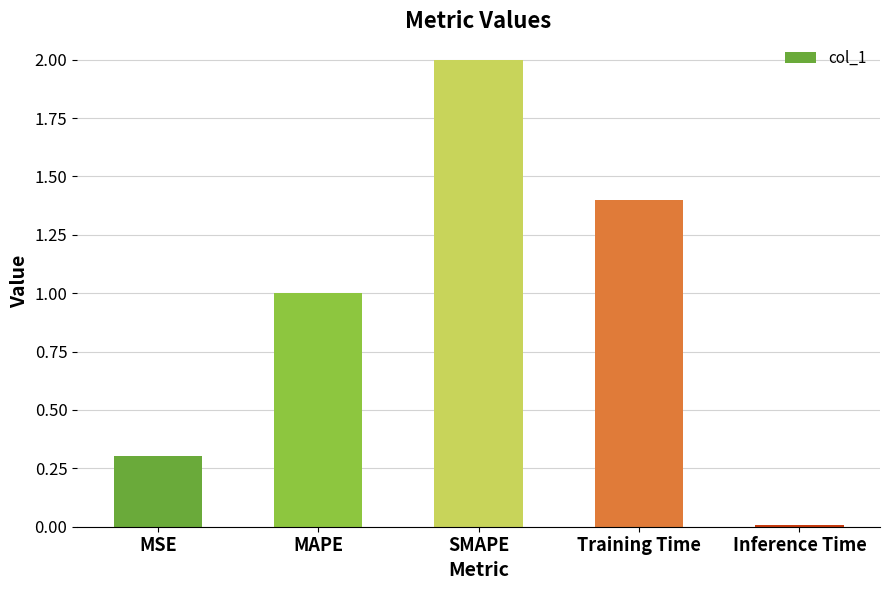

The value at SMAPE is 3.0. True or false?

False